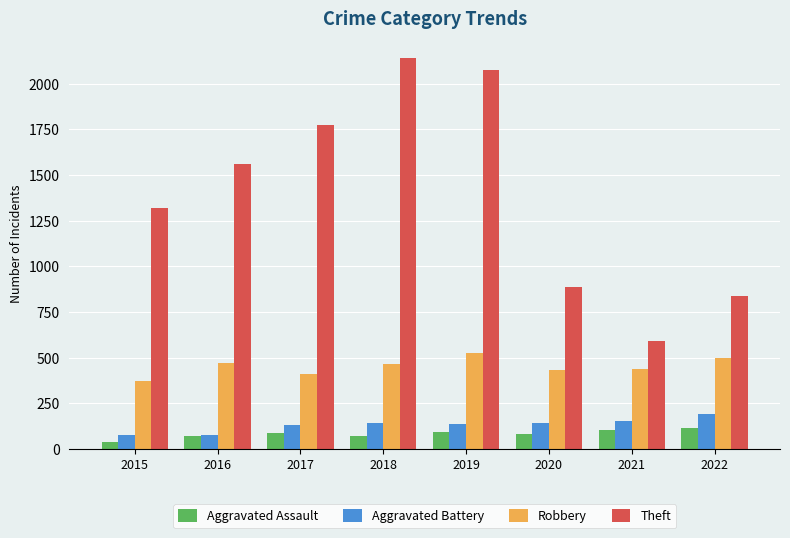

What value does the Aggravated Battery series have at 2021, to the nearest 10?

150